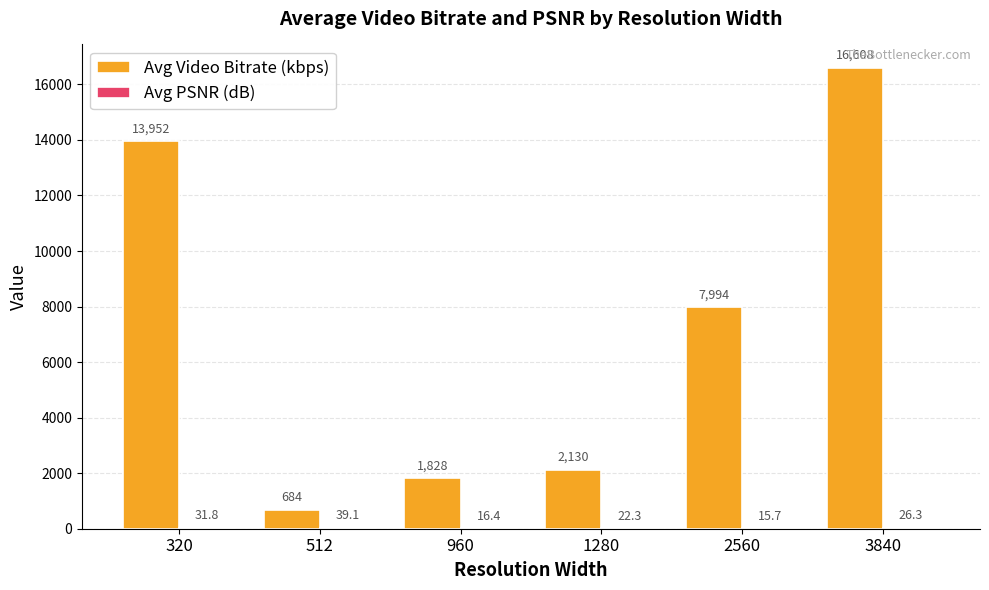

What is the maximum value shown in the chart?

16608.2